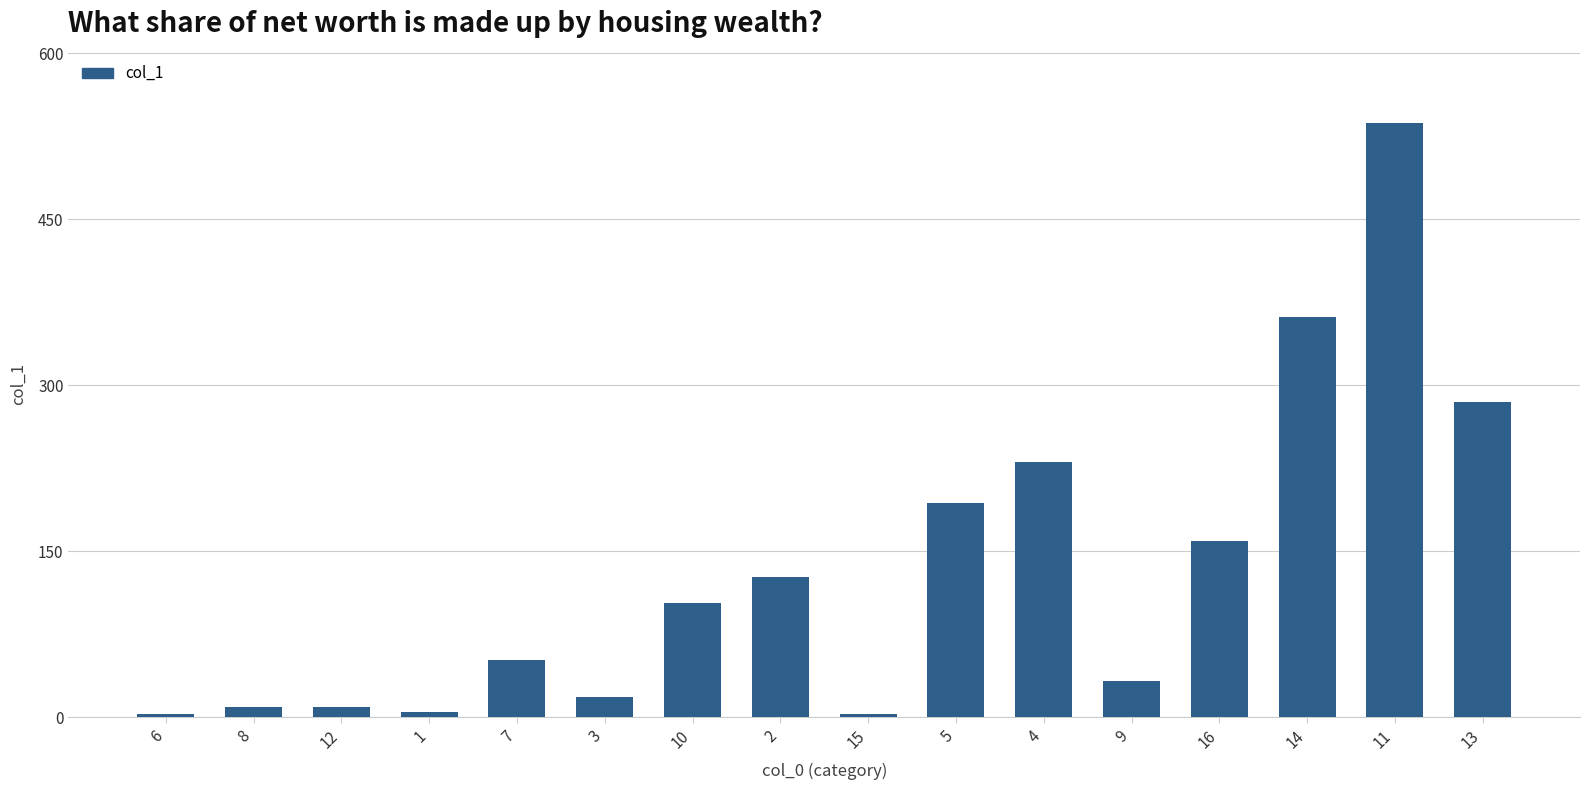

The chart shows a value of 199.6 at 2. True or false?

False